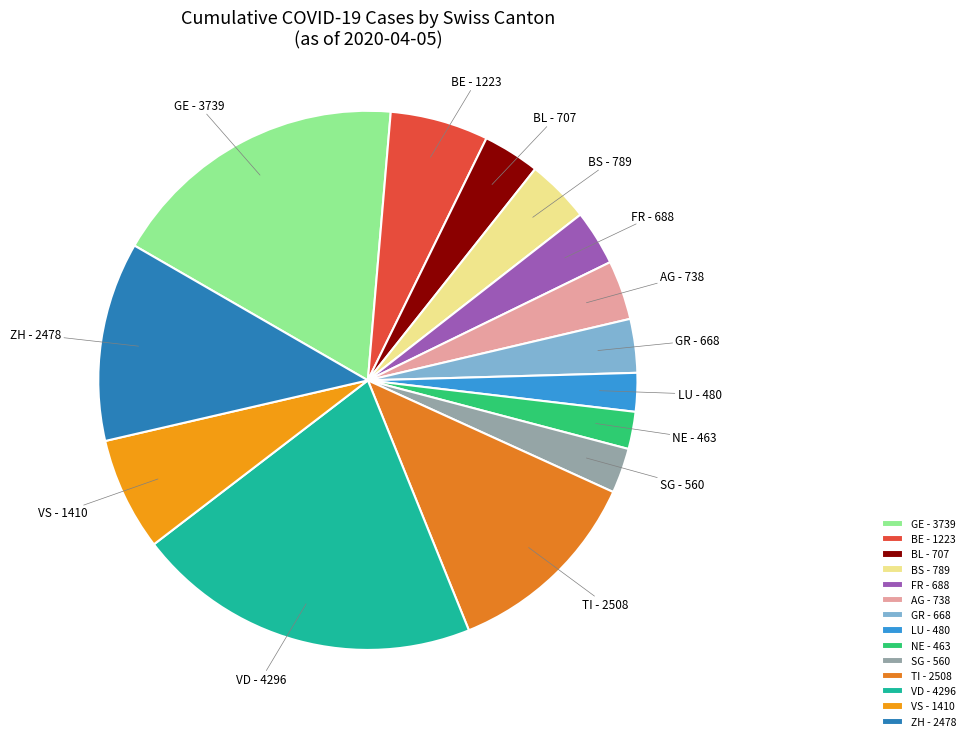

True or false: VD accounts for 32% of the total.

False